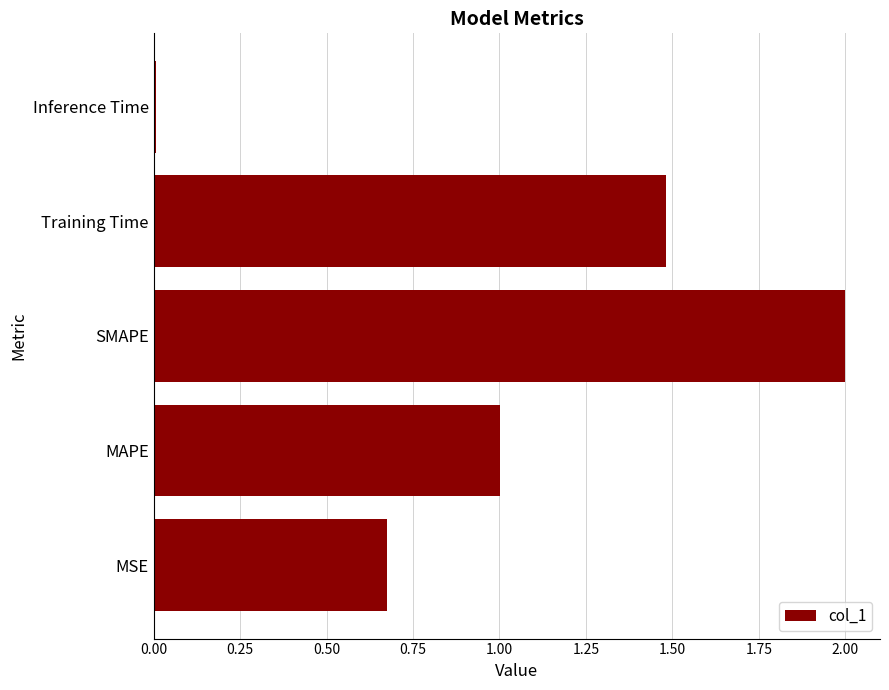

Between SMAPE and Inference Time, which is larger?

SMAPE